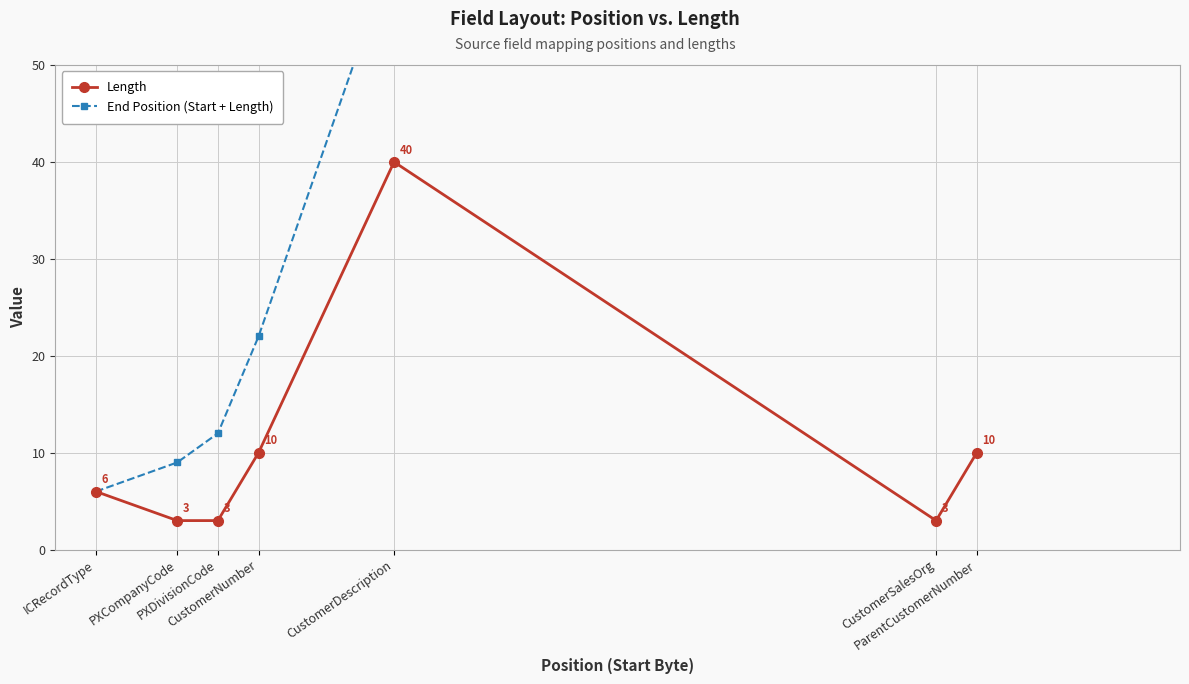

At which category is the sum across all series the highest?

CustomerDescription